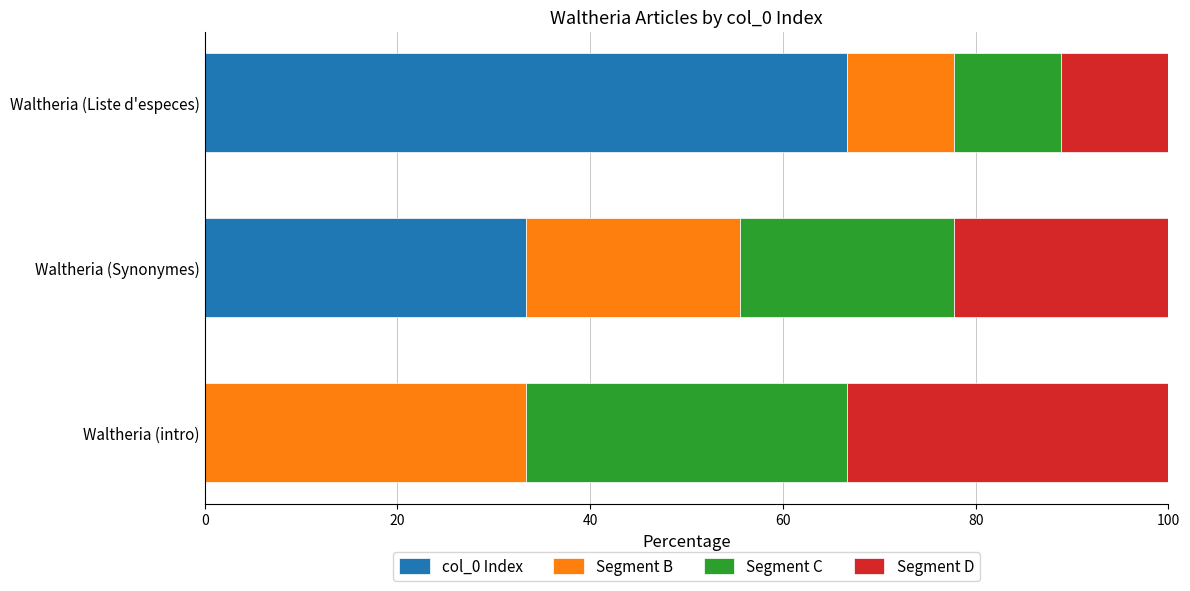

What is the sum of the col_0 Index values at Waltheria (intro) and Waltheria (Synonymes)?

33.3